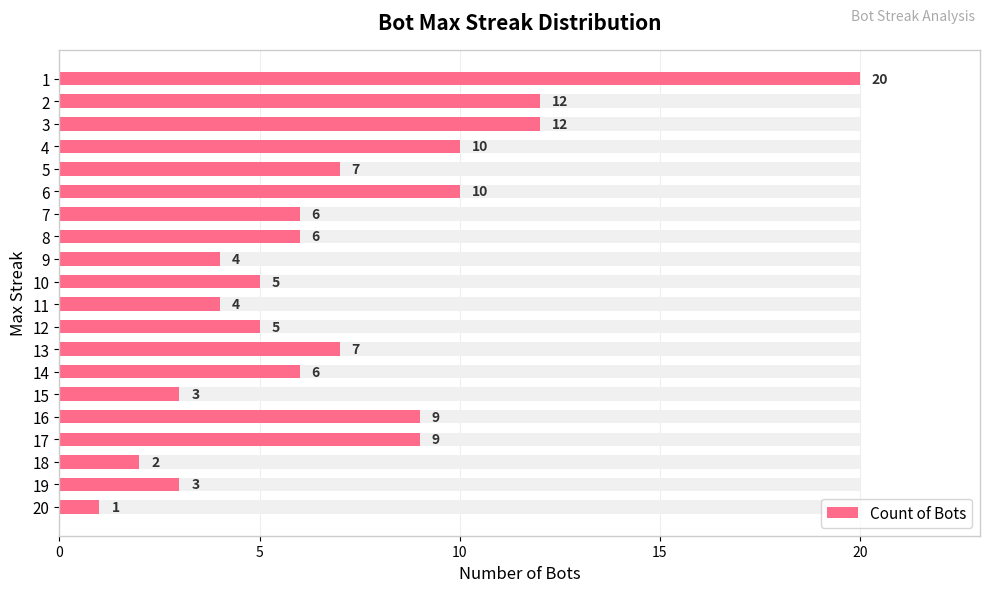

Reading left to right, list all the values displayed in this chart.

1	3	2	9	9	3	6	7	5	4	5	4	6	6	10	7	10	12	12	20